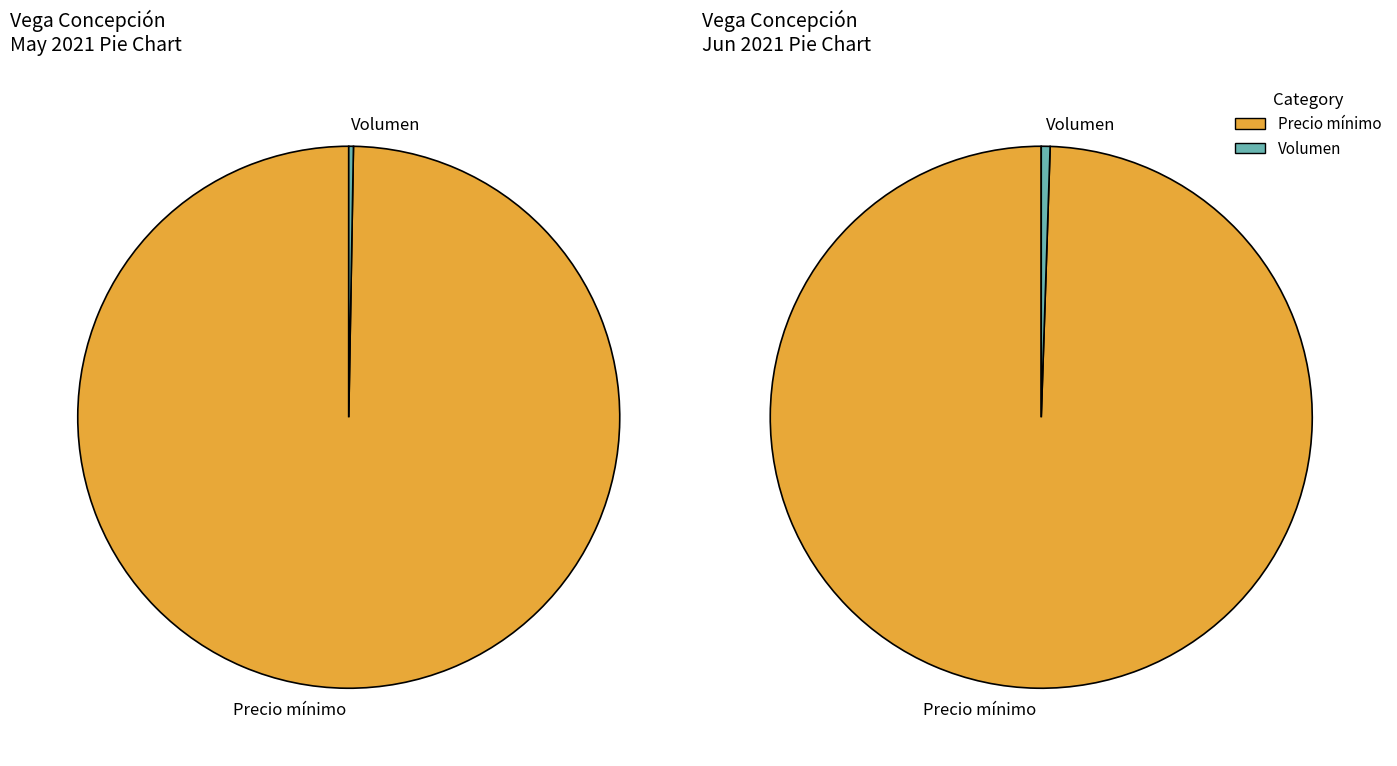

Is it true that Precio mínimo is 90% of the pie?

False